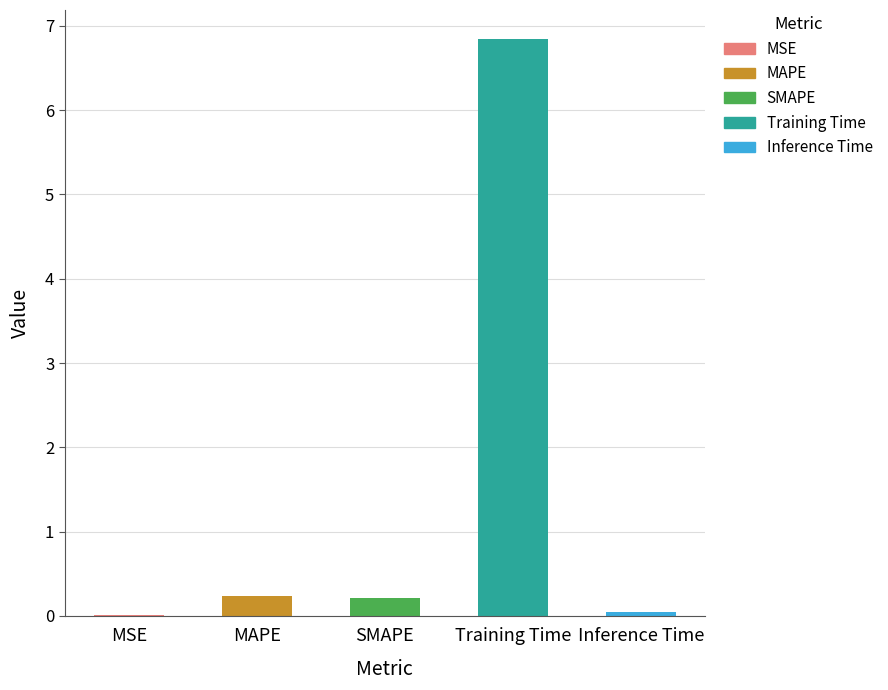

What is the greatest value displayed?

6.8